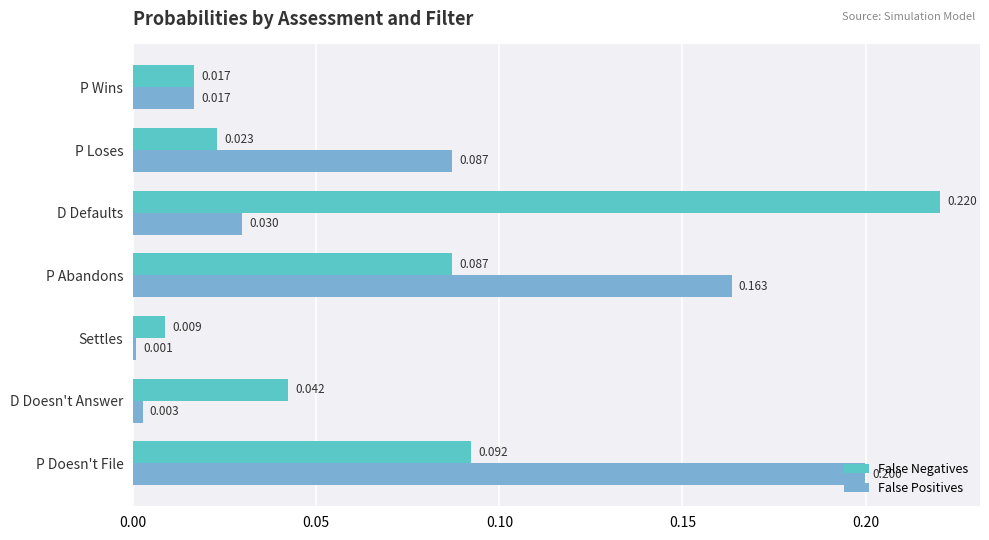

At which label does False Negatives reach its minimum?

Settles